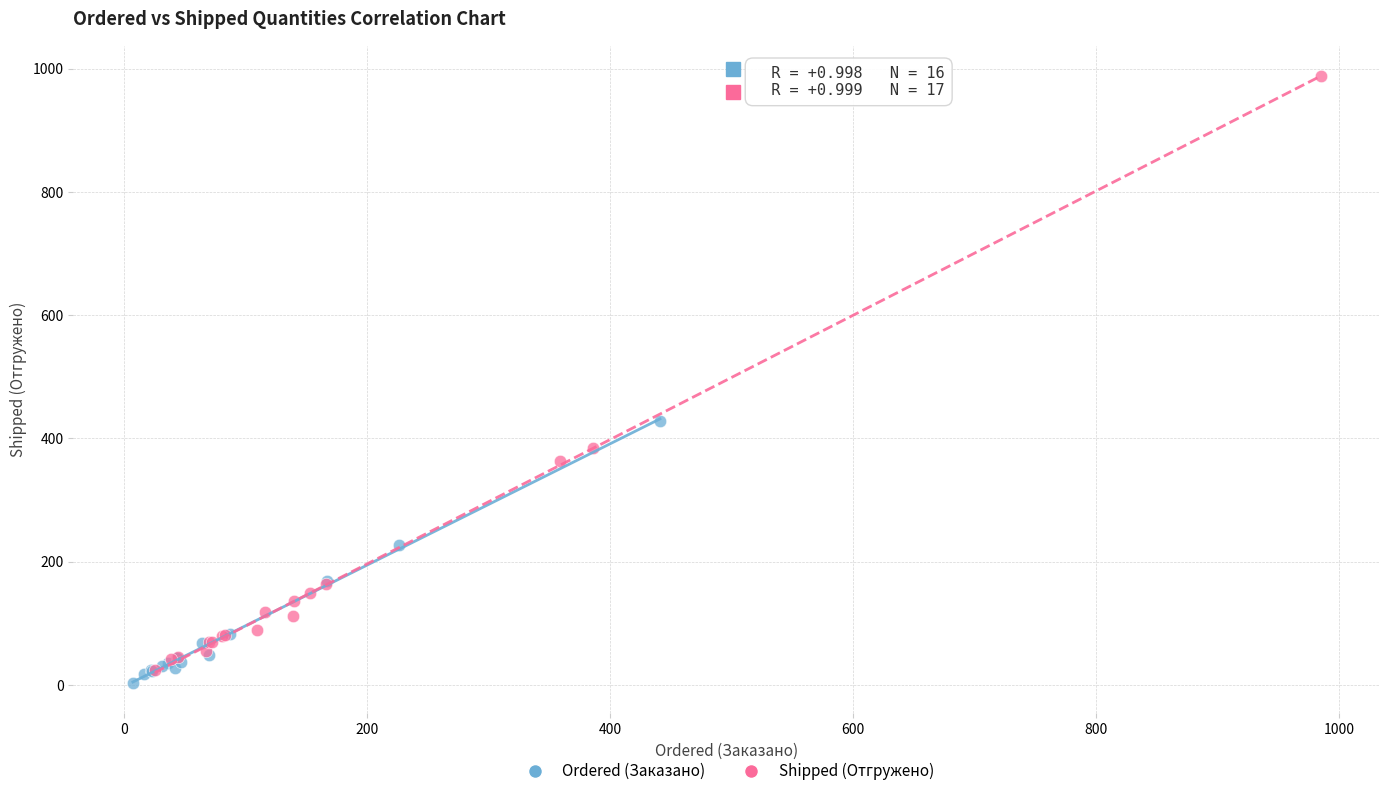

Which series contains the highest Y value?

Shipped (Отгружено)